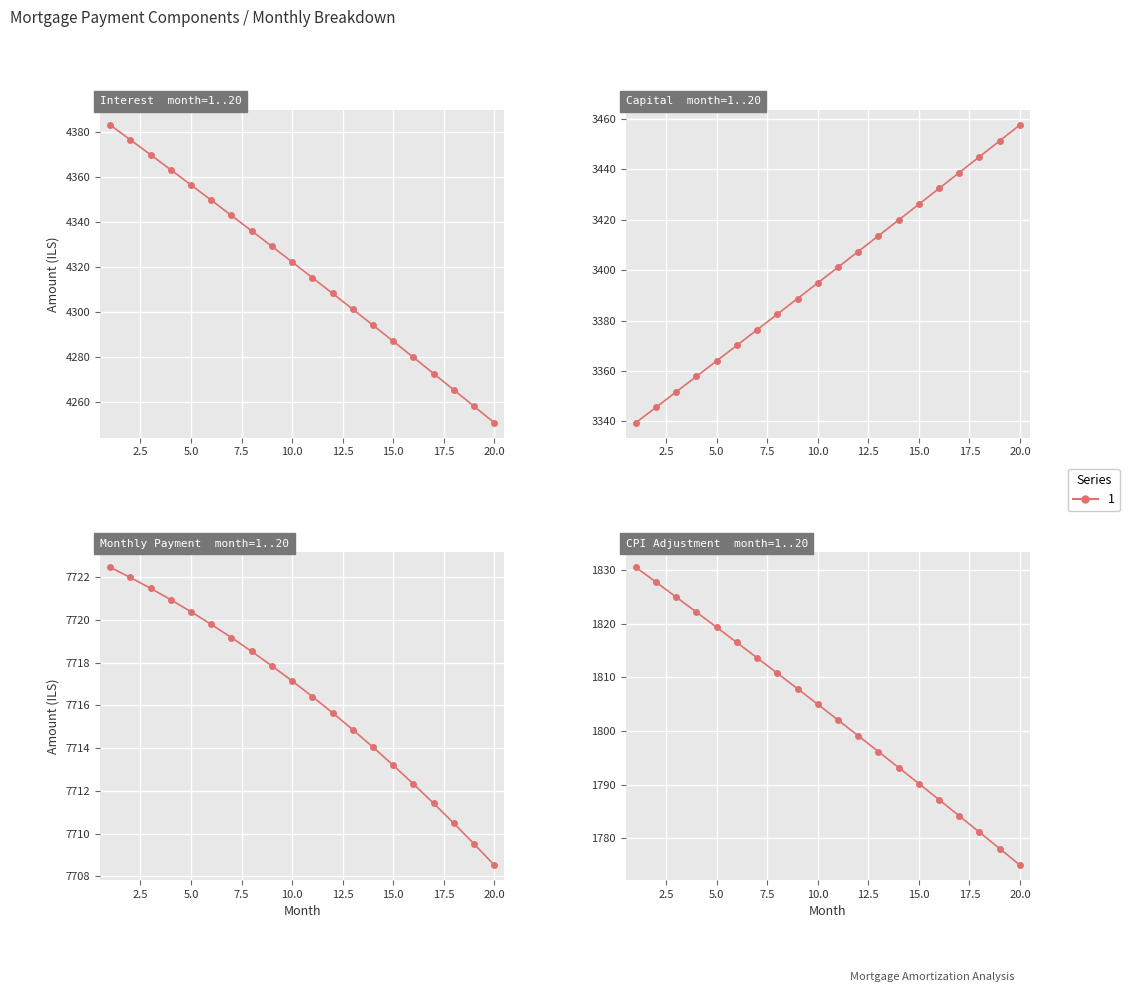

The value of cpi at 15.0 is 2917.0. True or false?

False